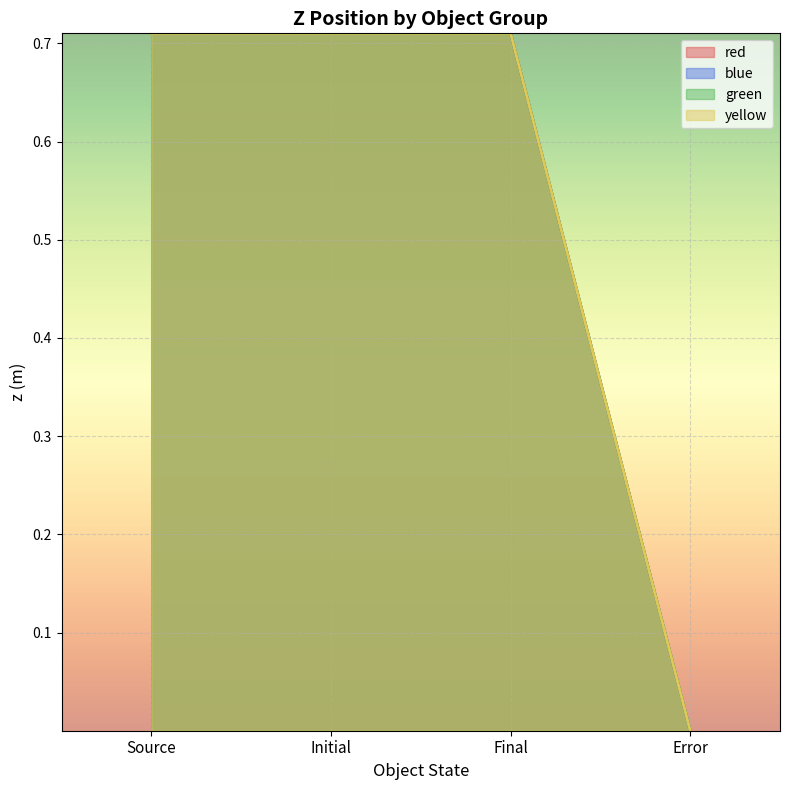

What is the label of the 2nd point from the right?

Final